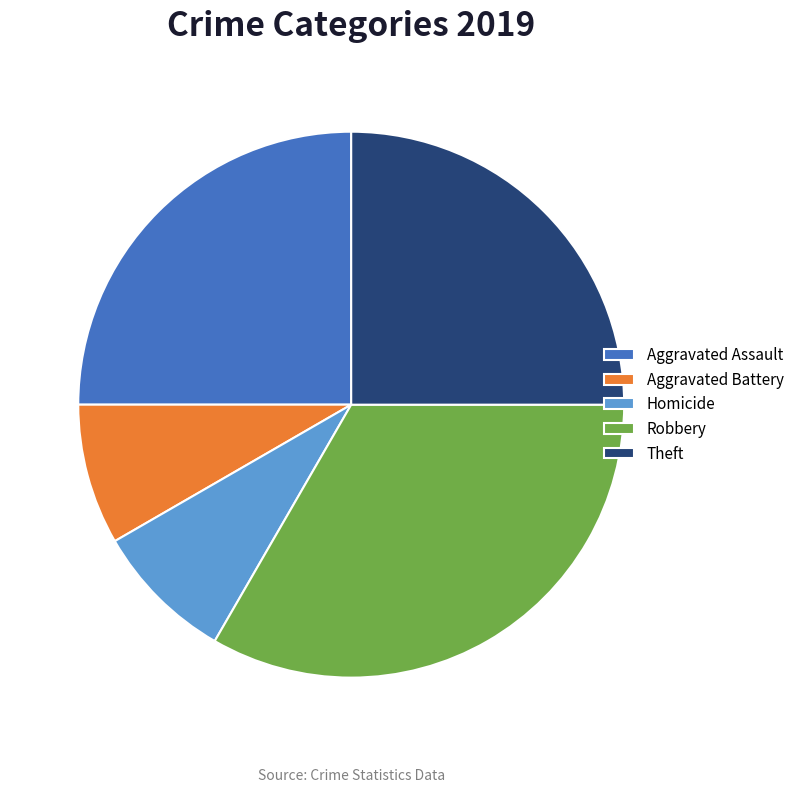

Does any single category account for the majority?

No